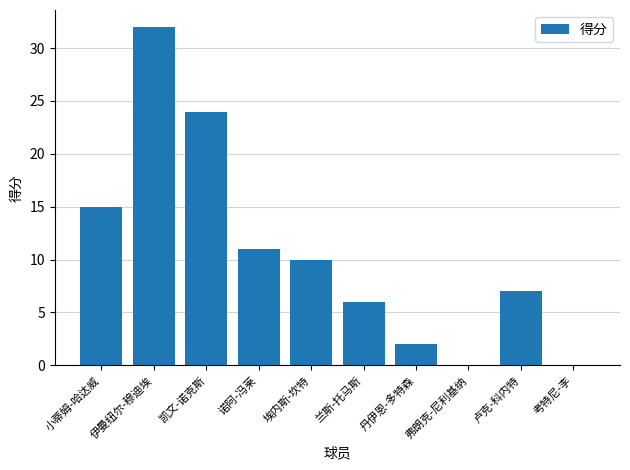

Reading left to right, transcribe all the data shown in this chart.

小蒂姆-哈达威=15	伊曼纽尔-穆迪埃=32	凯文-诺克斯=24	诺阿-冯莱=11	埃内斯-坎特=10	兰斯-托马斯=6	丹伊恩-多特森=2	弗朗克-尼利基纳=0	卢克-科内特=7	考特尼-李=0